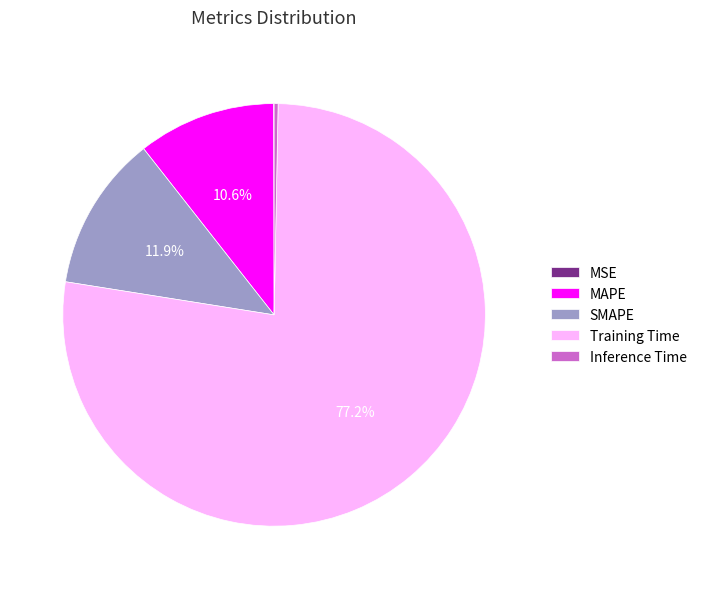

To the nearest percent, what percentage of the pie is Training Time?

77%